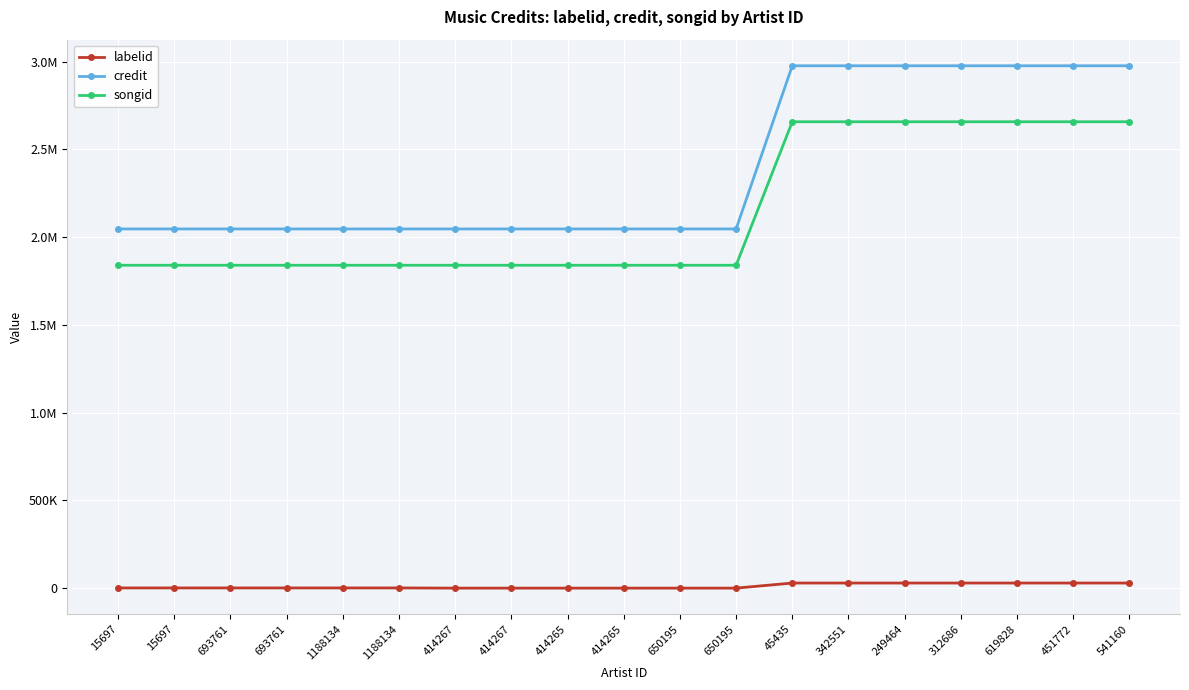

What is the difference between the second highest and minimum values in the labelid series?

29024